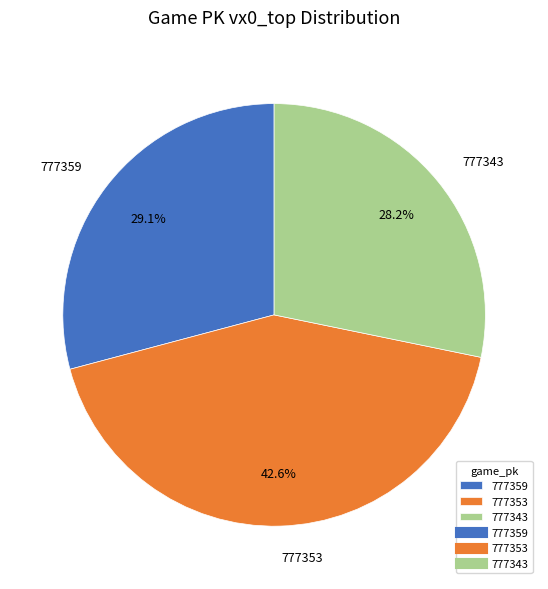

Is 777359 the majority of the pie?

No